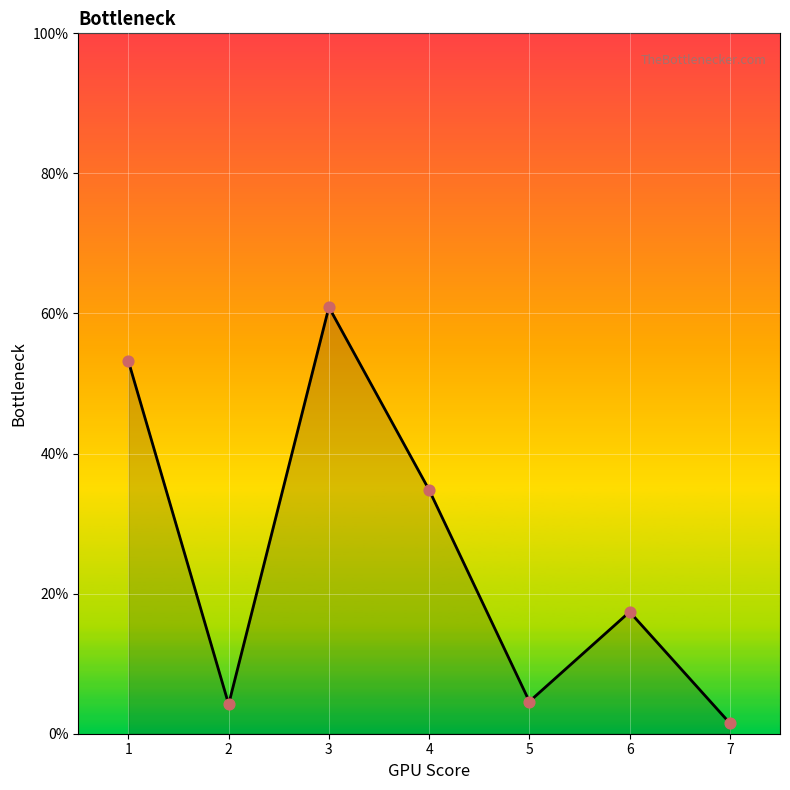

What is the change in value from 5 to 6?

+12.8